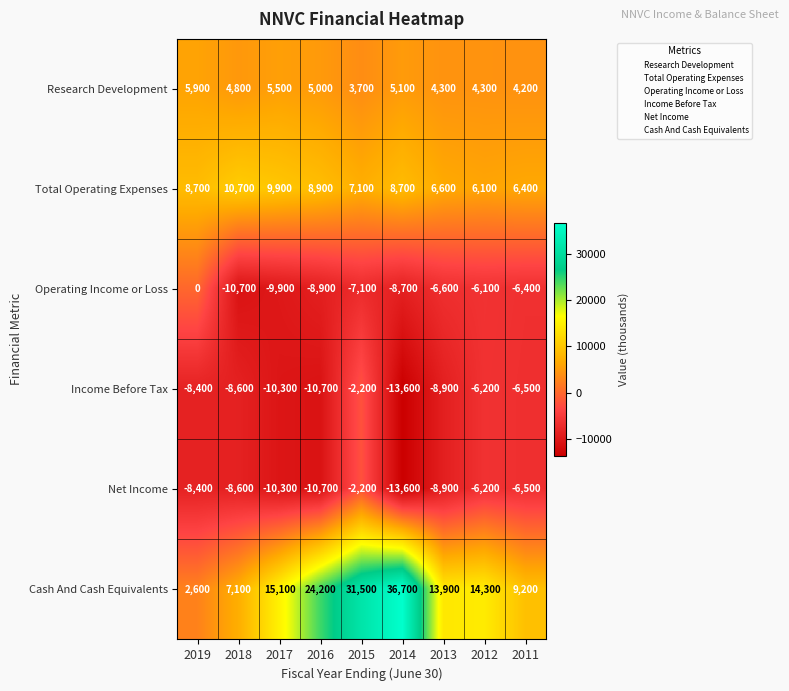

Which series has the widest spread of values?

Cash And Cash Equivalents